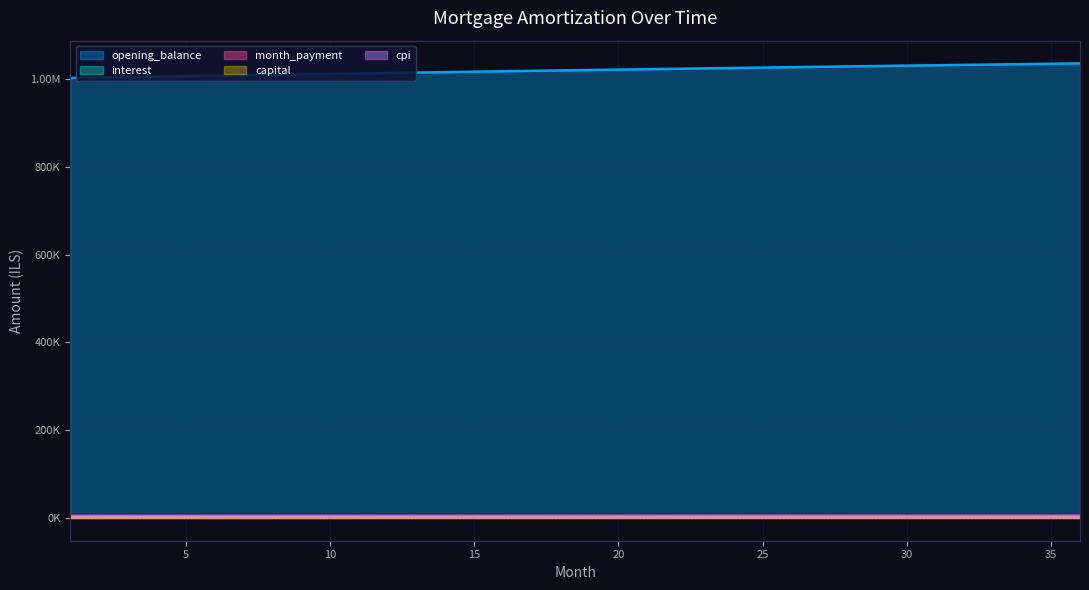

What is the difference between the maximum and minimum values in the month_payment series?

437.1